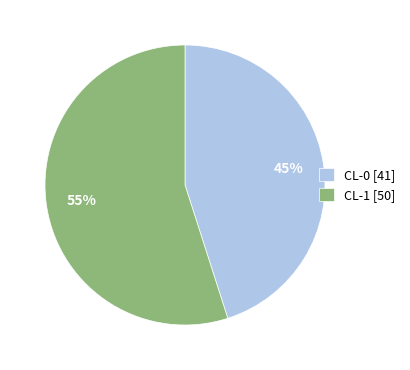

Which has a higher value, CL-1 [50] or CL-0 [41]?

CL-1 [50]